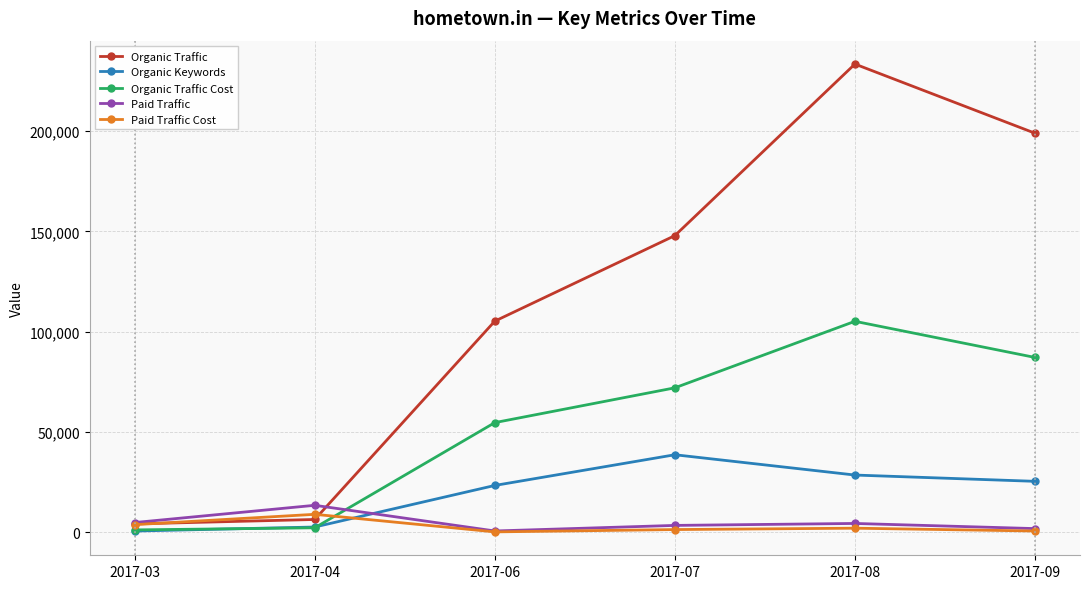

The value of Paid Traffic Cost at 2017-04 is 9000. True or false?

True